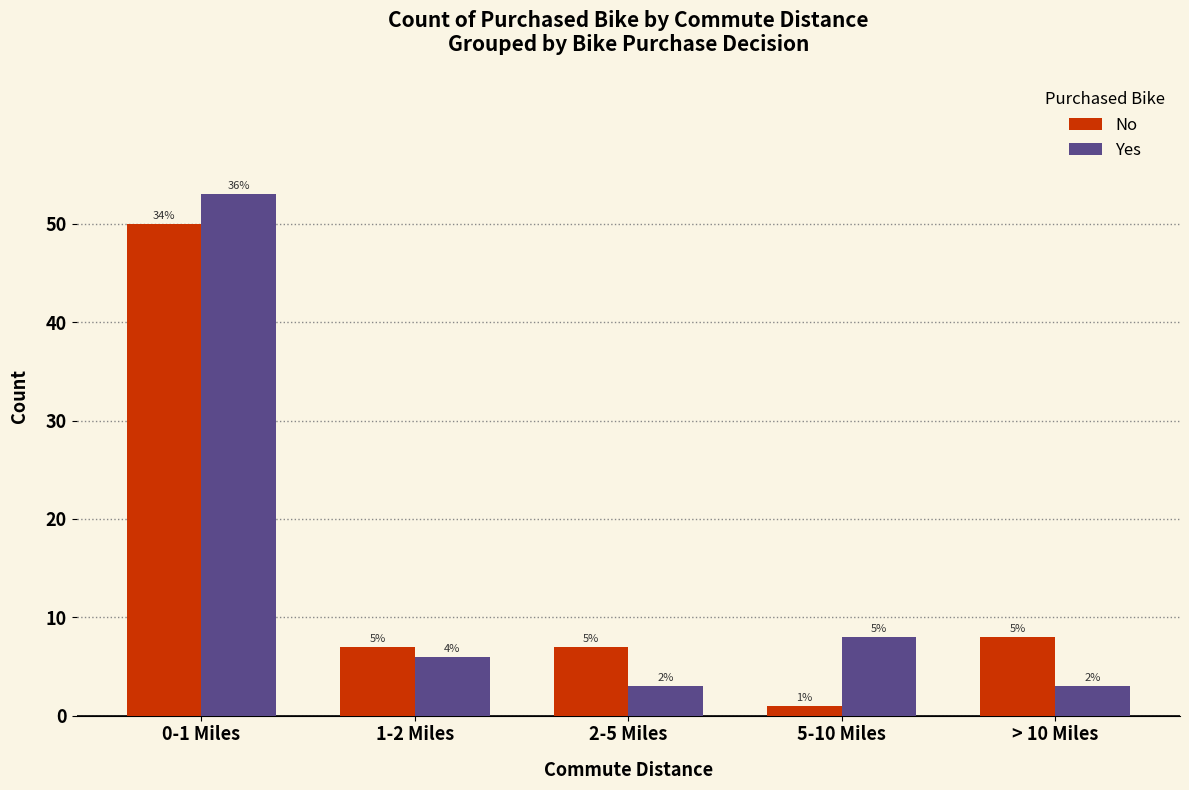

How many bars are there in each group?

2